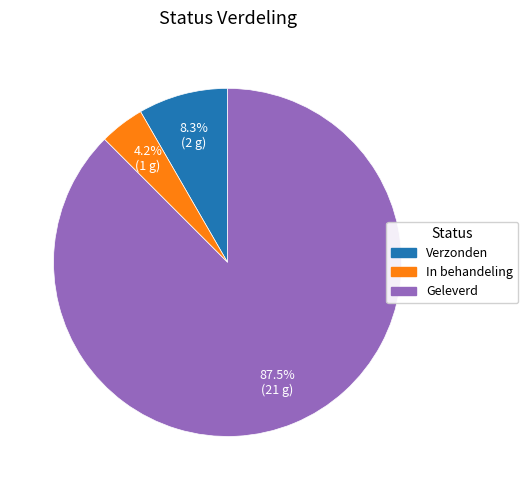

What is the ratio of the value at In behandeling to the value at Verzonden?

0.5